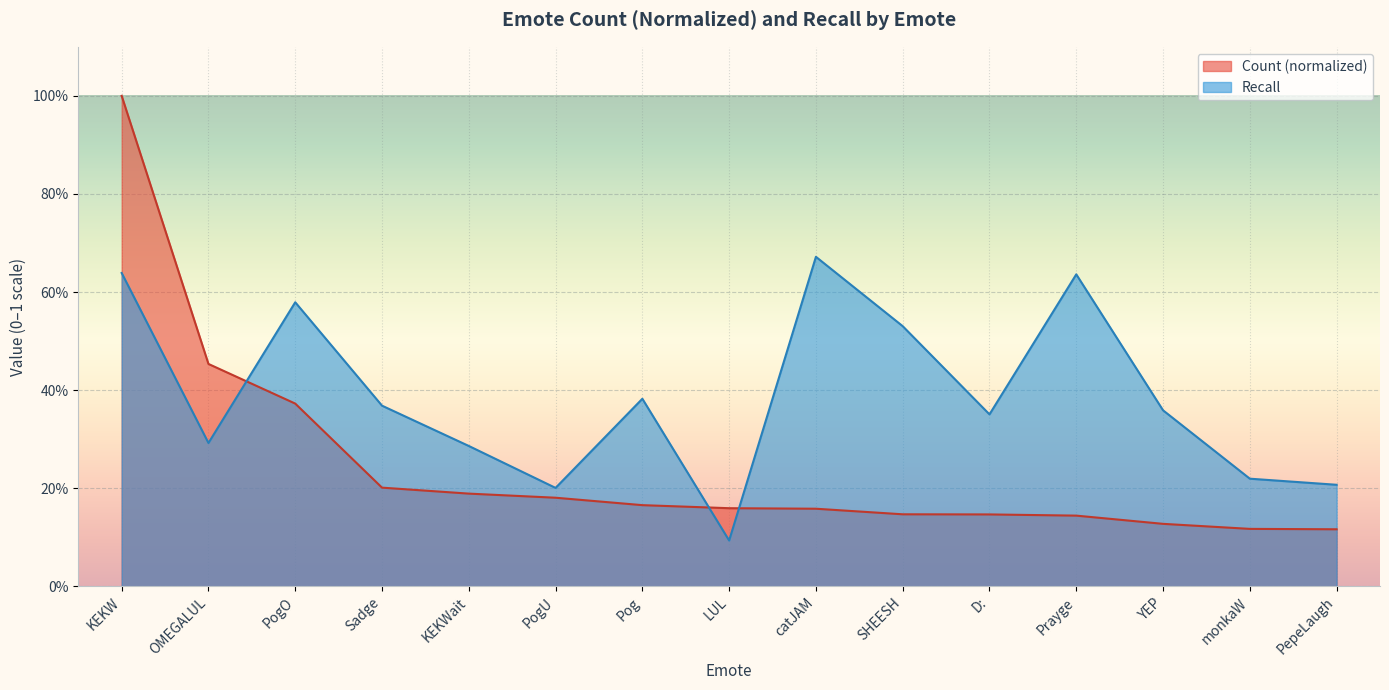

Reading left to right, what are all the values shown in this chart?

Count: KEKW=1.0	OMEGALUL=0.5	PogO=0.4	Sadge=0.2	KEKWait=0.2	PogU=0.2	Pog=0.2	LUL=0.2	catJAM=0.2	SHEESH=0.1	D:=0.1	Prayge=0.1	YEP=0.1	monkaW=0.1	PepeLaugh=0.1
Recall: KEKW=0.6	OMEGALUL=0.3	PogO=0.6	Sadge=0.4	KEKWait=0.3	PogU=0.2	Pog=0.4	LUL=0.1	catJAM=0.7	SHEESH=0.5	D:=0.4	Prayge=0.6	YEP=0.4	monkaW=0.2	PepeLaugh=0.2